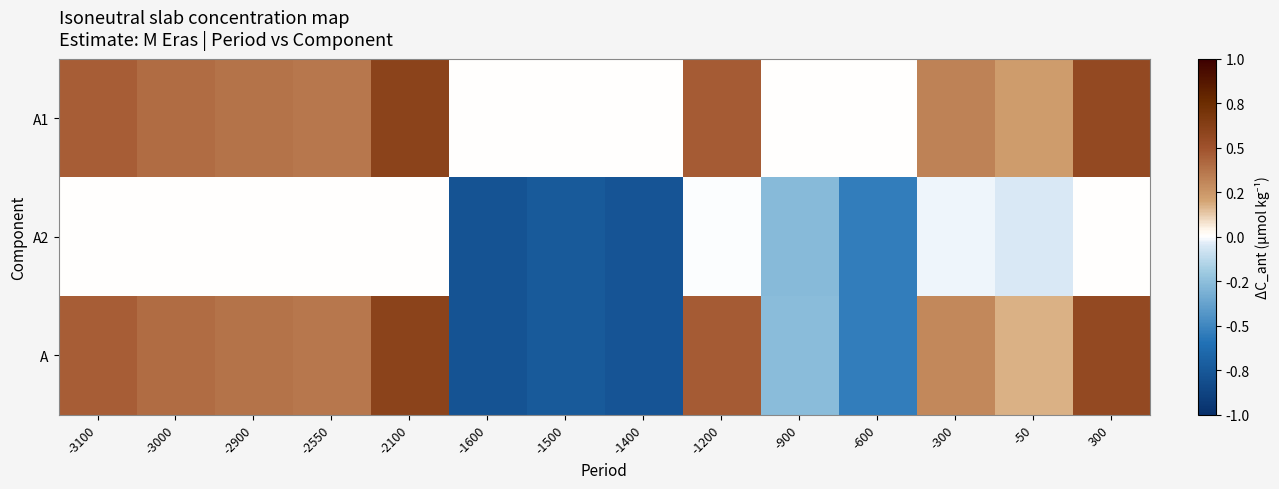

At how many categories does at least one series exceed 0?

10